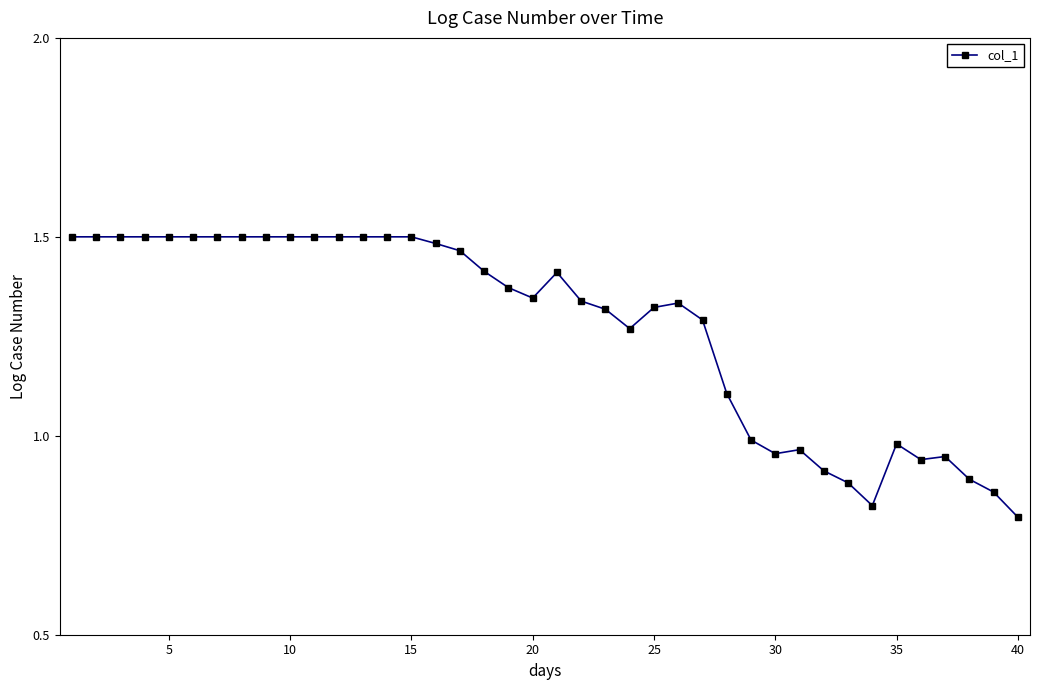

How many lines are shown in the chart?

1